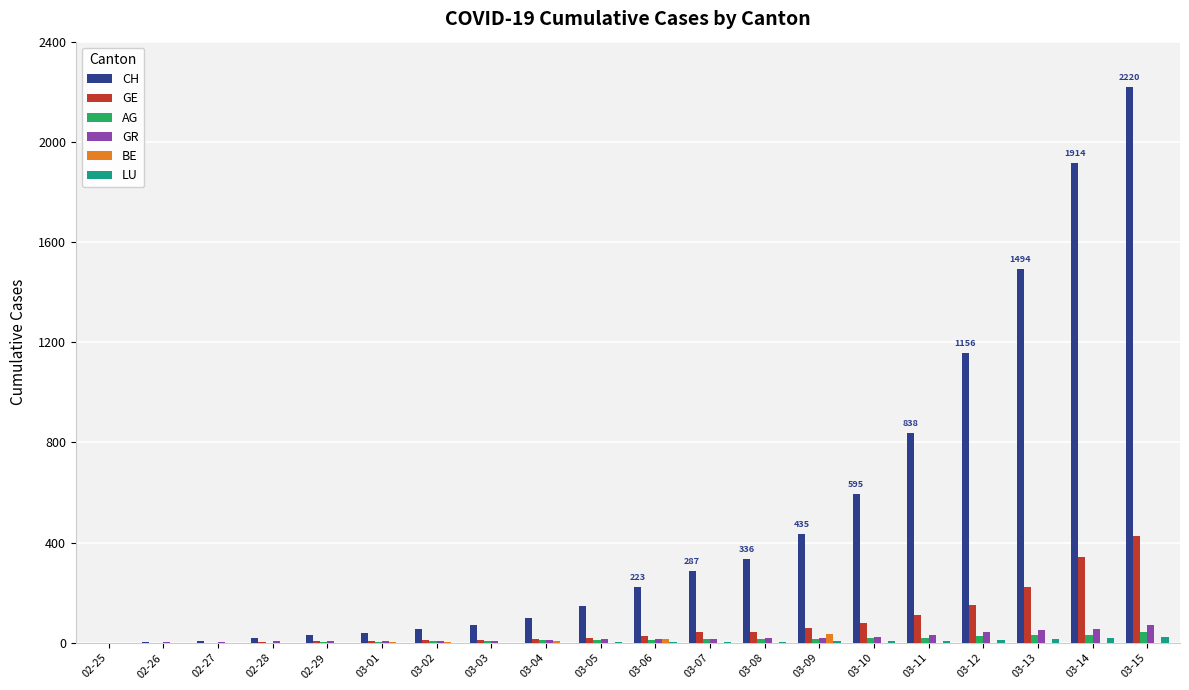

Between 02-25 and 03-15, which series saw the biggest shift?

CH